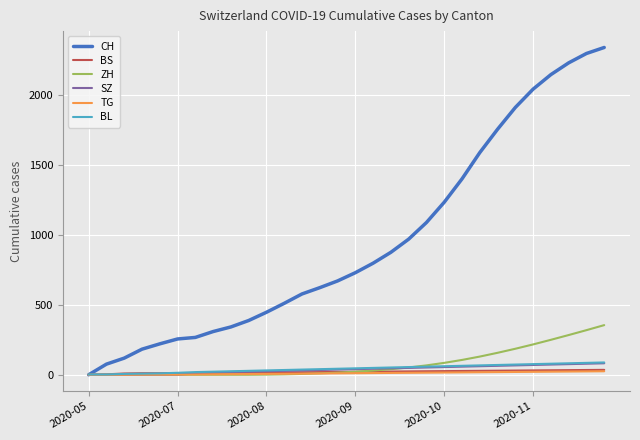

Is this an area chart (filled region under the line)?

No